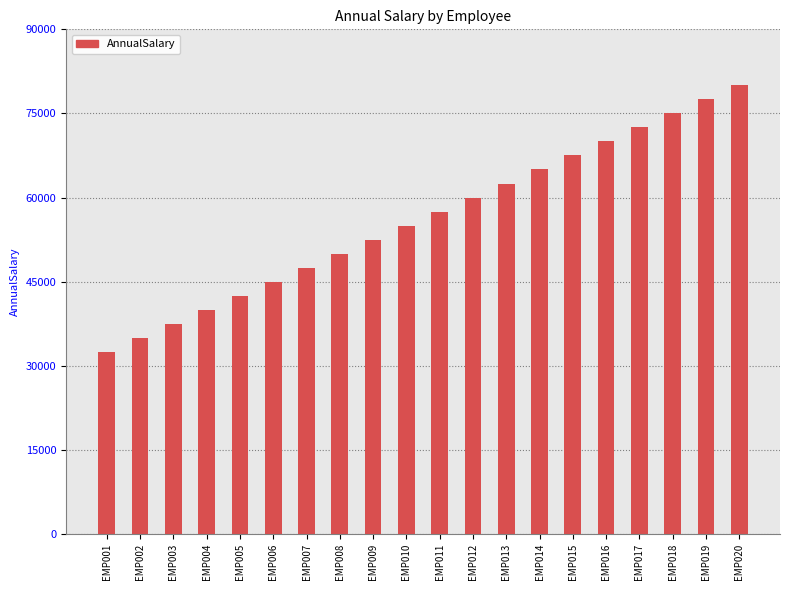

How many data points are less than 57500?

10